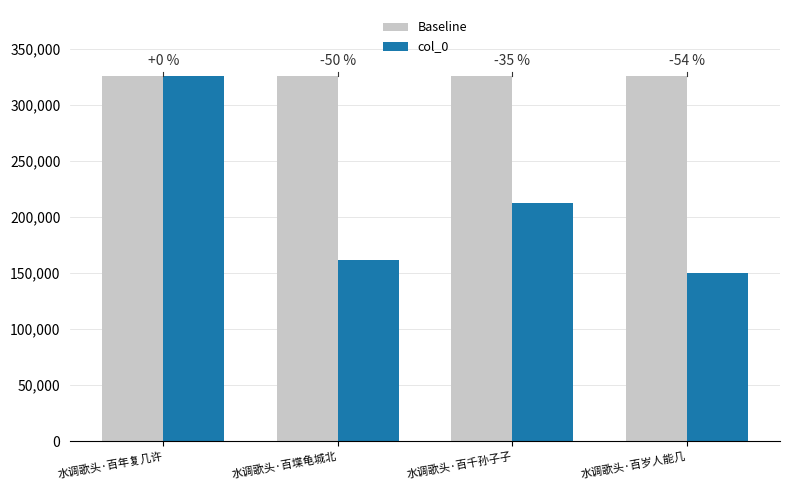

What is the label of the 1st bar from the right?

水调歌头·百岁人能几